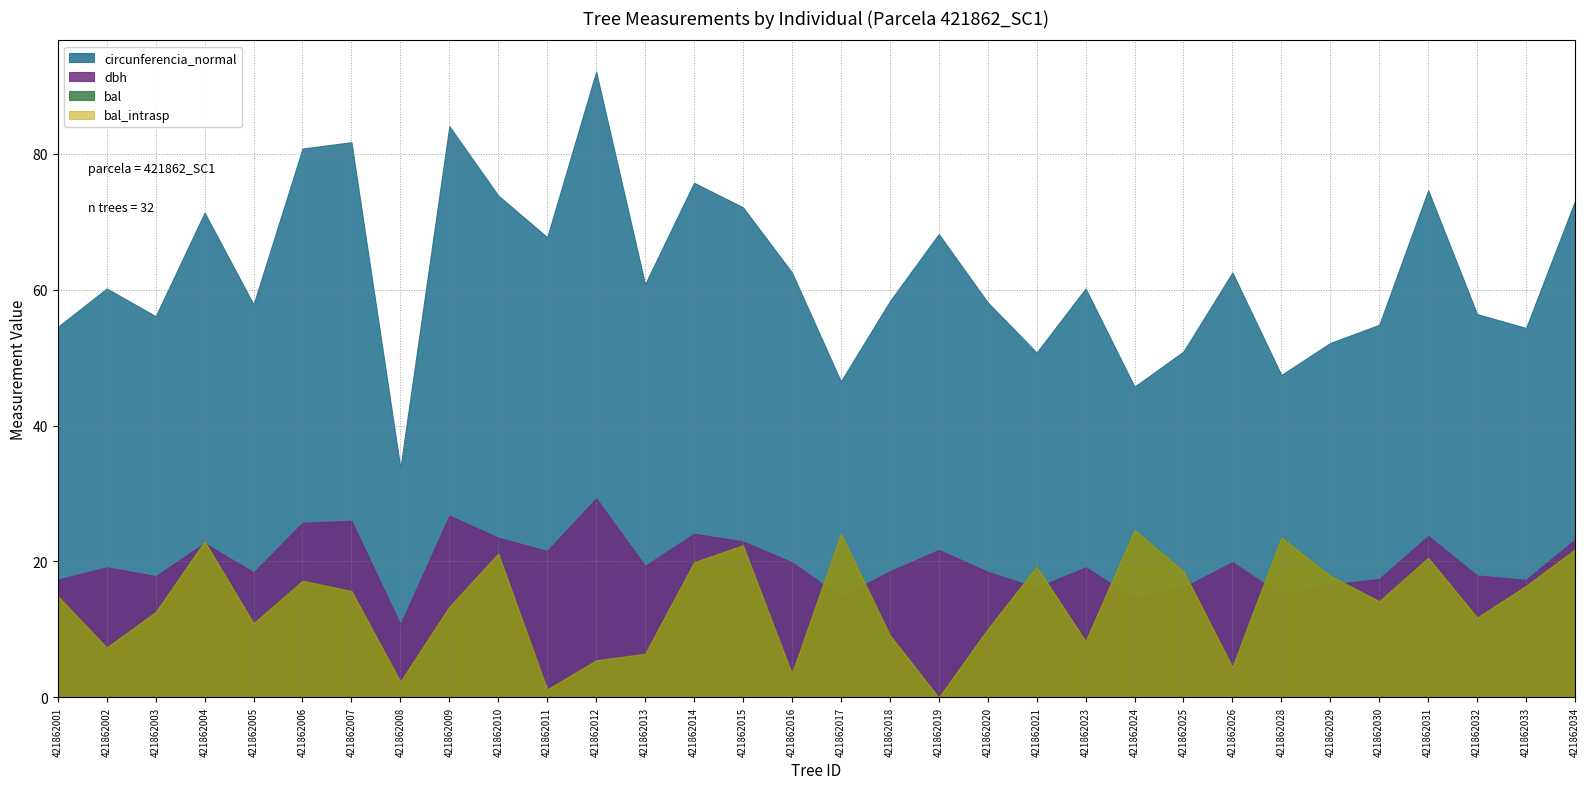

At which label does bal first exceed 14?

421862001